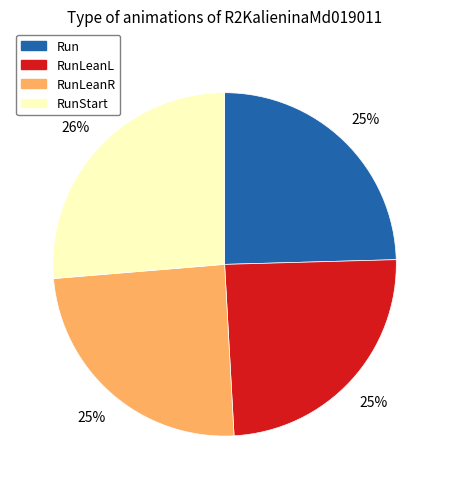

Is there a majority slice in this chart?

No